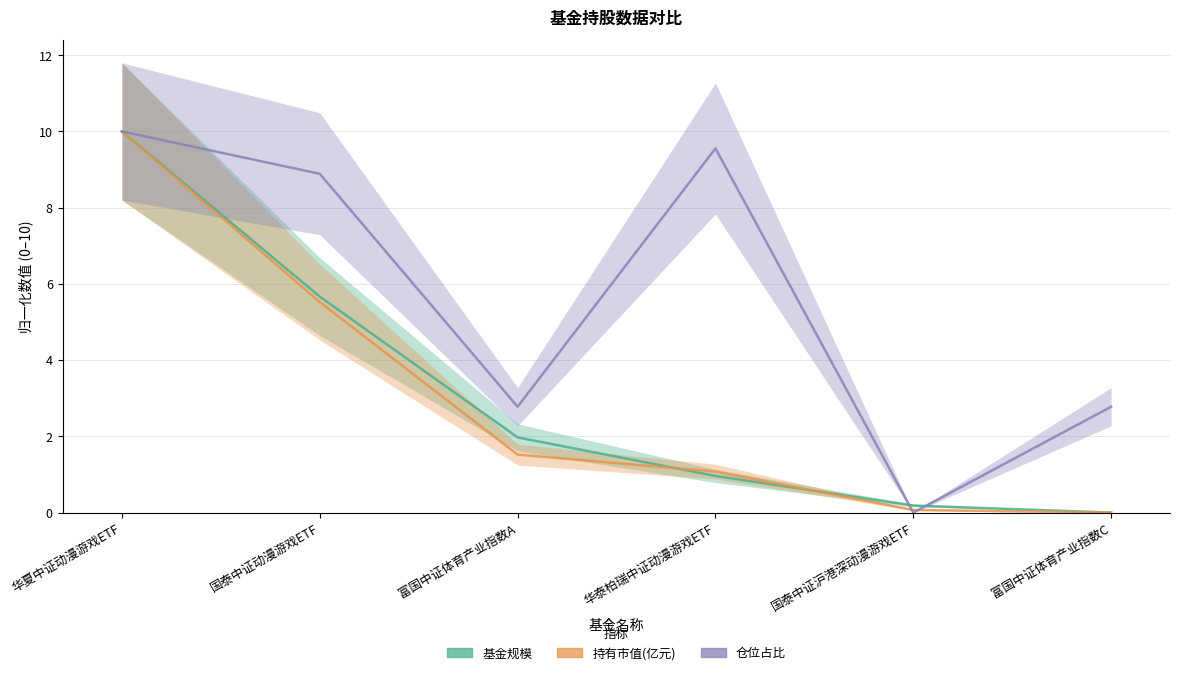

What is the approximate value of 仓位占比 at 国泰中证动漫游戏ETF?

8.9